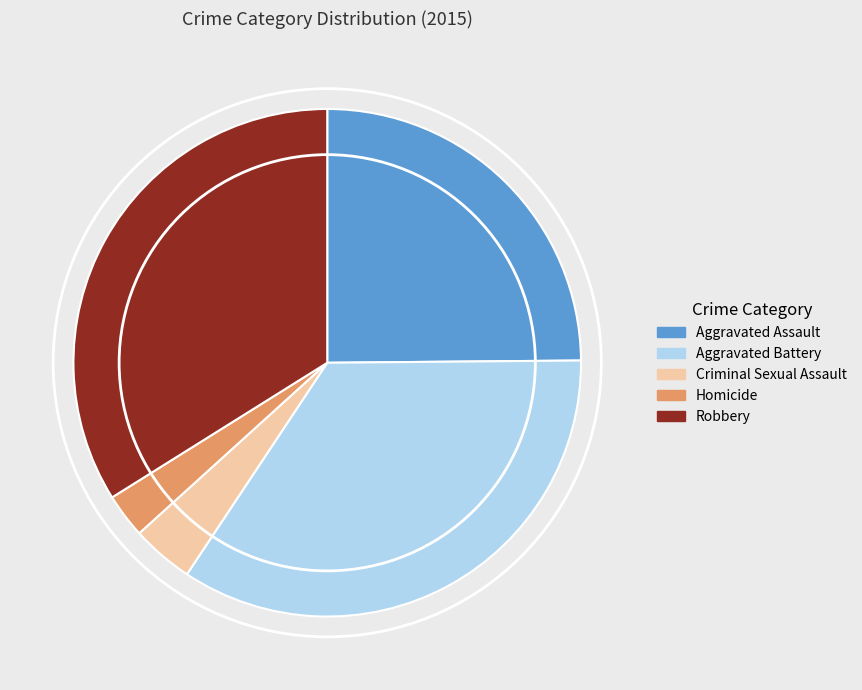

How many segments does this pie chart have?

5